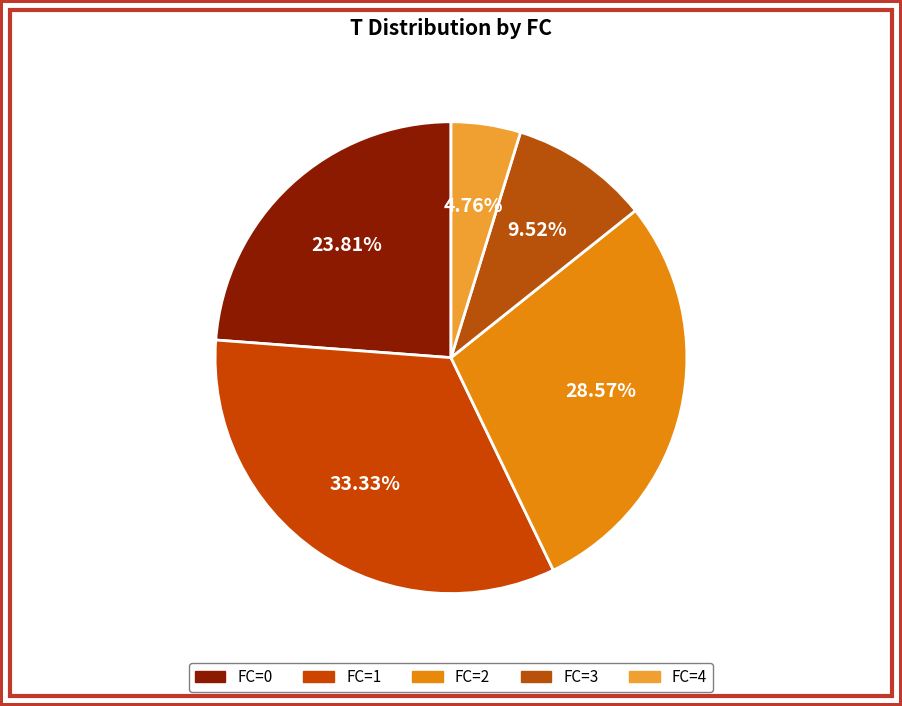

How many slices are in this pie chart?

5